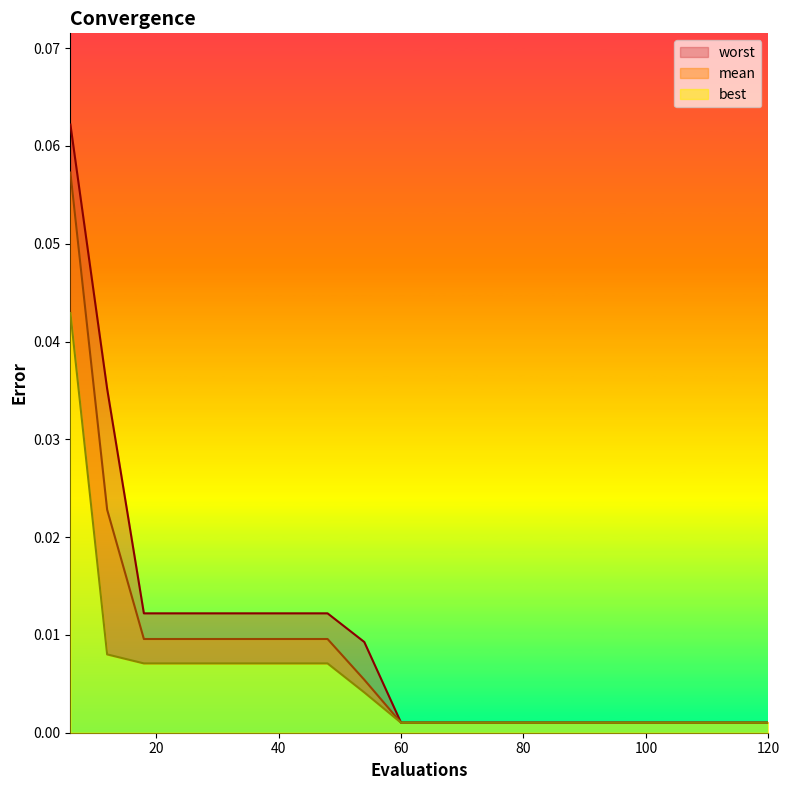

Is the value of worst at 66 greater than the value of mean at 114?

Yes